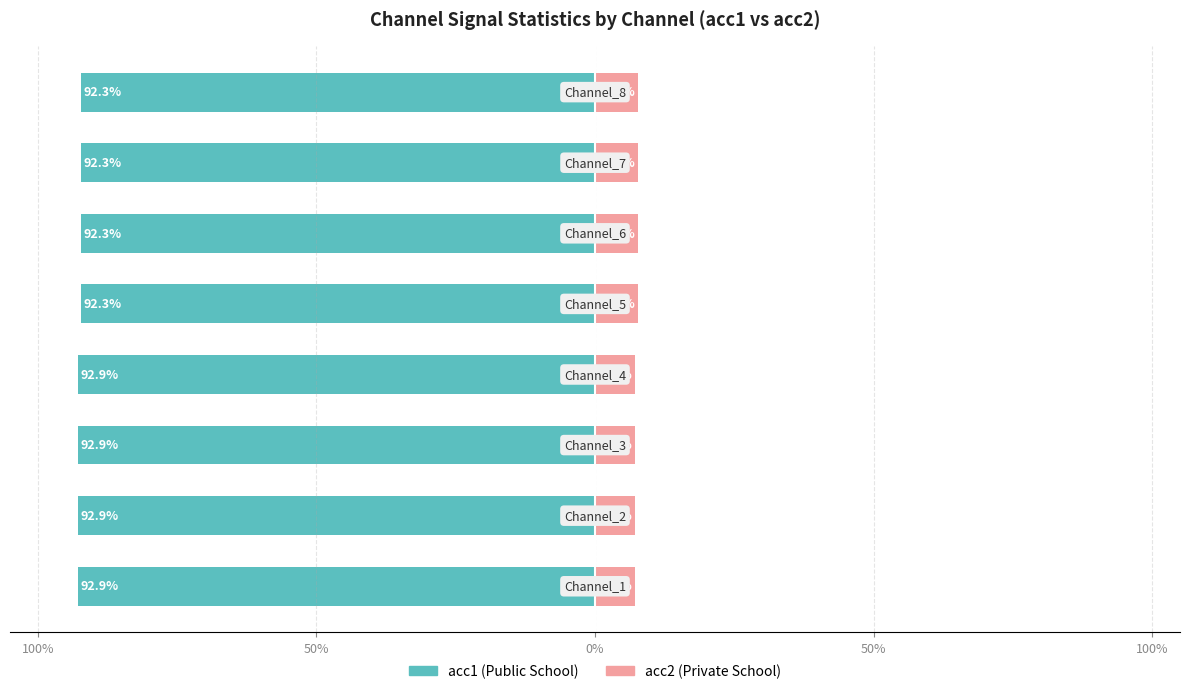

What is the lowest value of the acc1 (Public School) series?

-92.9